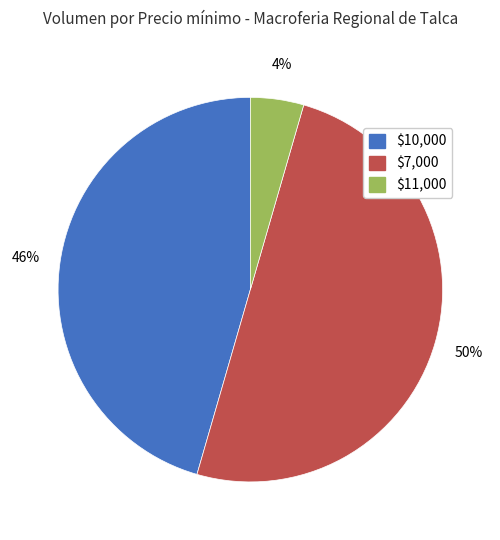

To the nearest percent, what is the average slice percentage?

33%